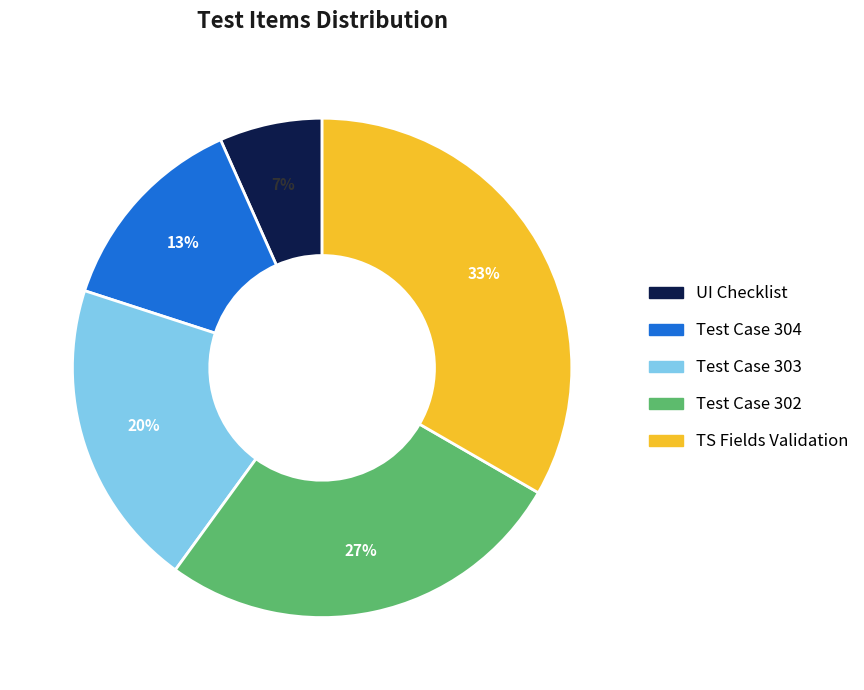

Rank the categories by value from highest to lowest.

TS Fields Validation, Test Case 302, Test Case 303, Test Case 304, UI Checklist